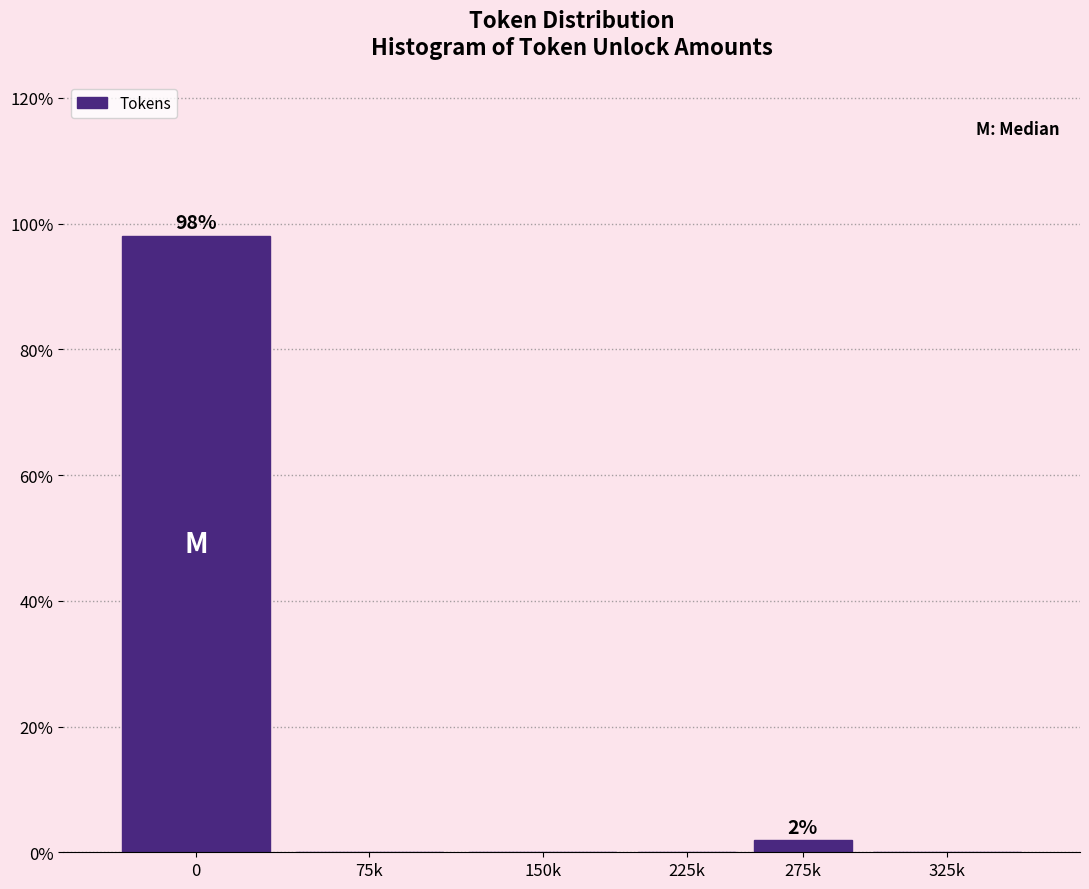

Are the bars horizontal?

No